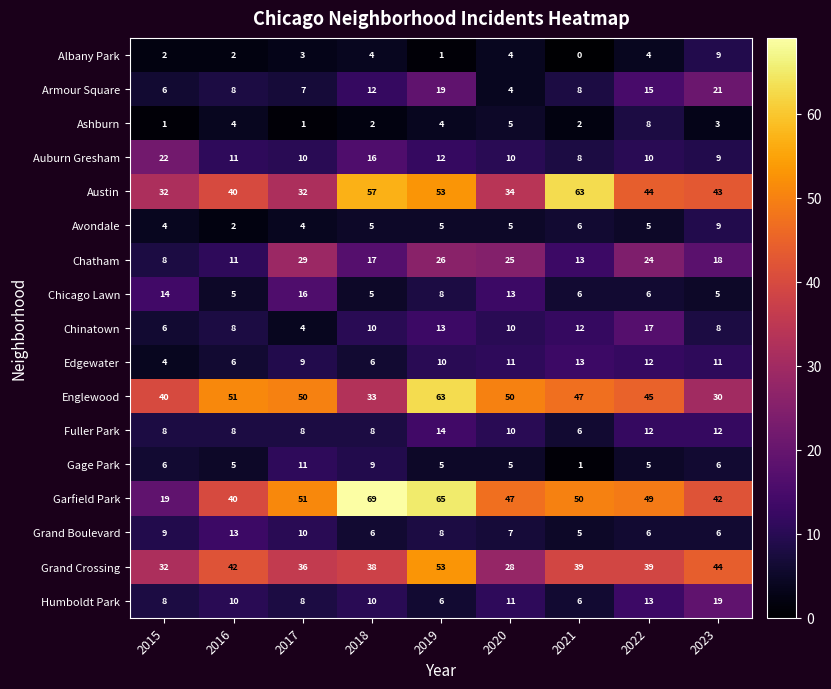

True or false: Edgewater has a value of 11 at 2023.

True